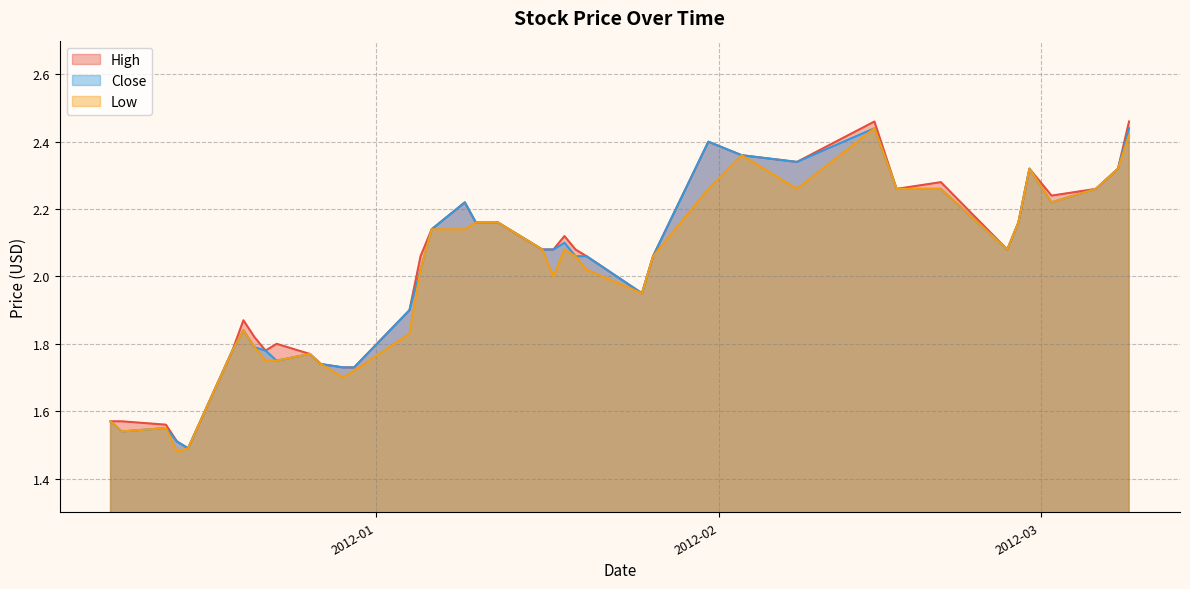

Rank the categories by High value from lowest to highest.

2011-12-15, 2011-12-14, 2011-12-13, 2011-12-08, 2011-12-09, 2011-12-29, 2011-12-30, 2011-12-27, 2011-12-26, 2011-12-19, 2011-12-22, 2011-12-23, 2011-12-21, 2011-12-20, 2012-01-04, 2012-01-25, 2012-01-05, 2012-01-20, 2012-01-26, 2012-01-16, 2012-01-17, 2012-01-19, 2012-02-27, 2012-01-18, 2012-01-06, 2012-01-10, 2012-01-12, 2012-02-28, 2012-01-09, 2012-03-02, 2012-02-17, 2012-03-06, 2012-02-21, 2012-02-29, 2012-03-08, 2012-02-08, 2012-02-03, 2012-01-31, 2012-02-15, 2012-03-09